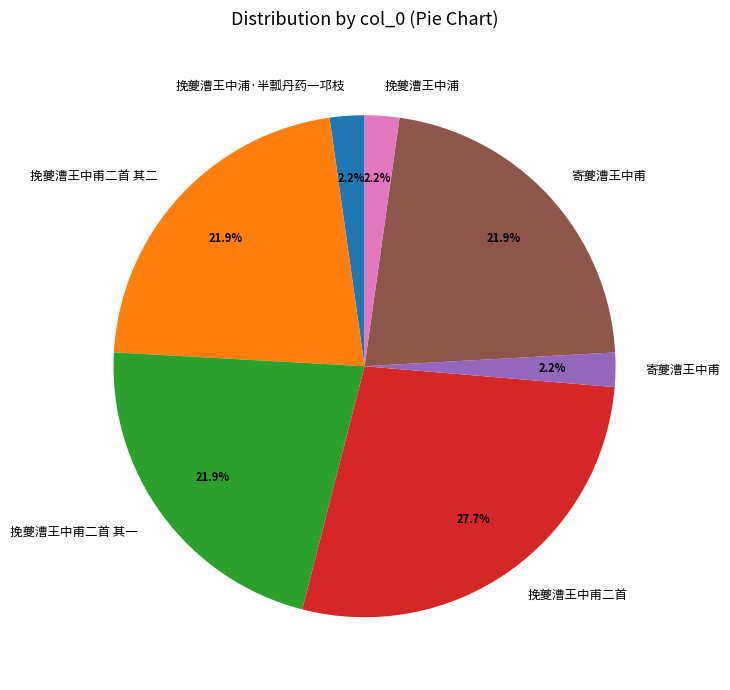

Is there a majority slice in this chart?

No